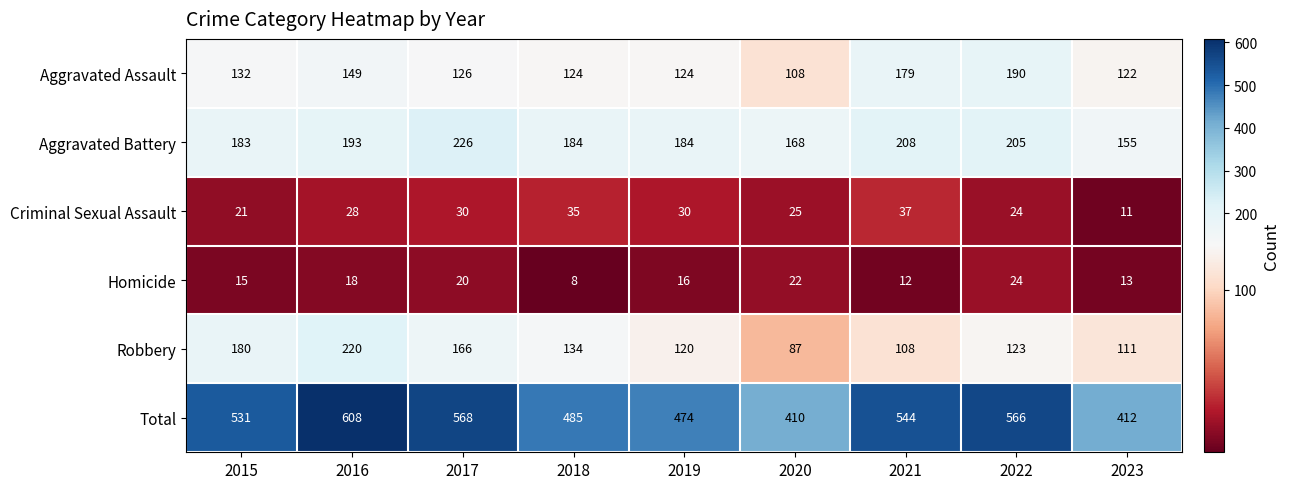

At which label does Total reach its peak?

2016